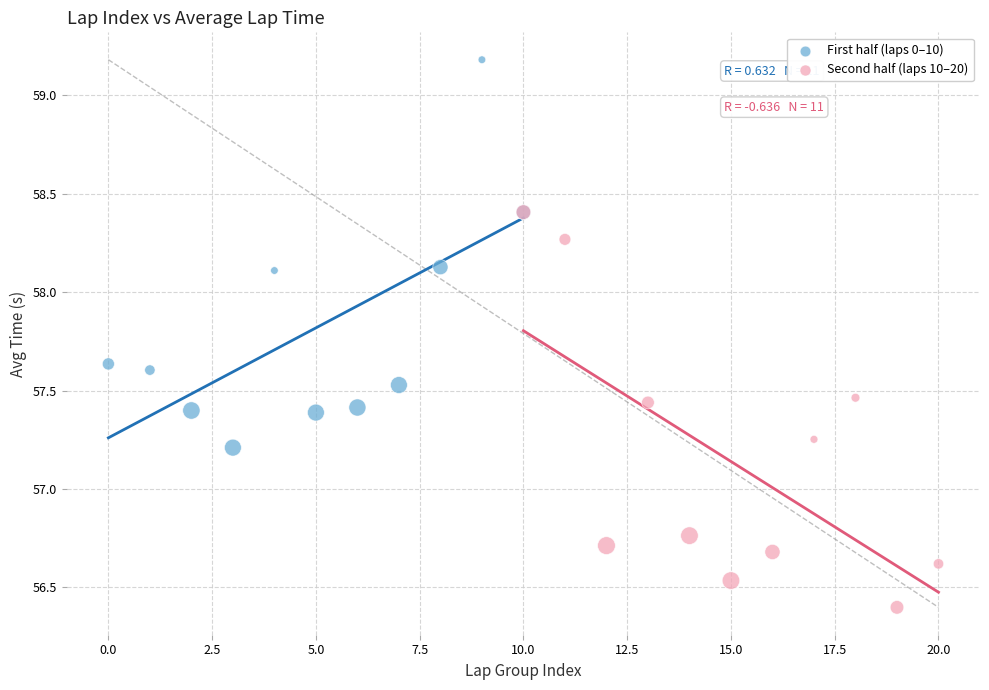

Which series contains the lowest Y value?

Second half (laps 10–20)